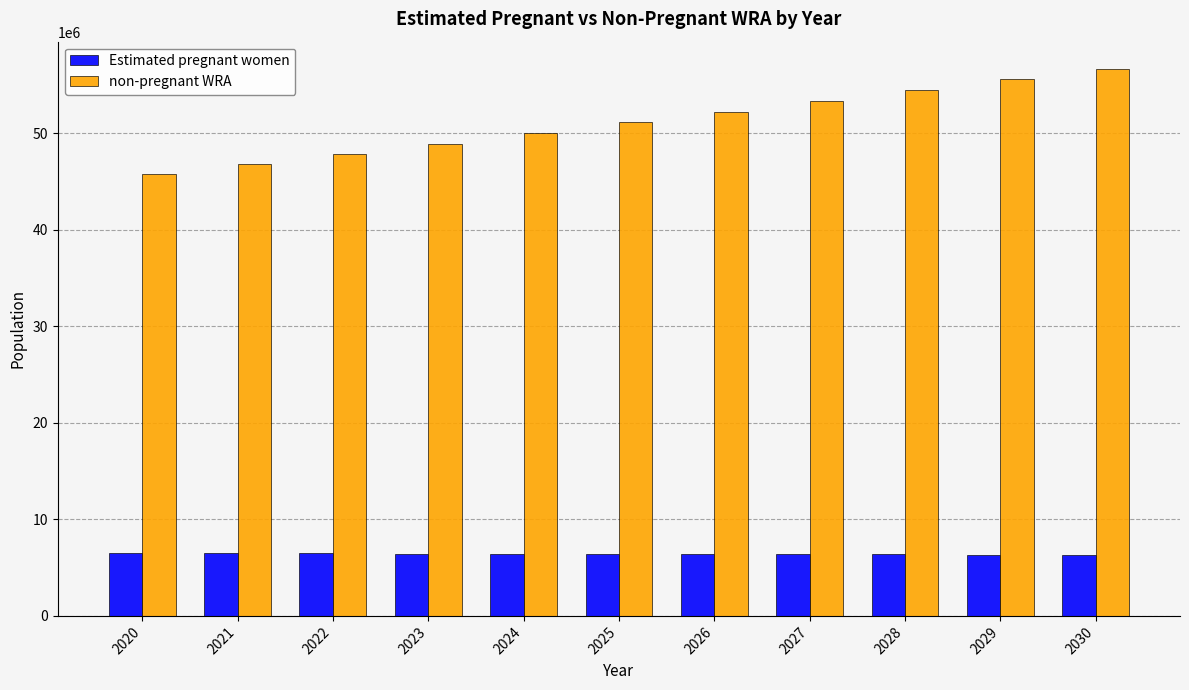

At how many categories does at least one series exceed 39828693?

11